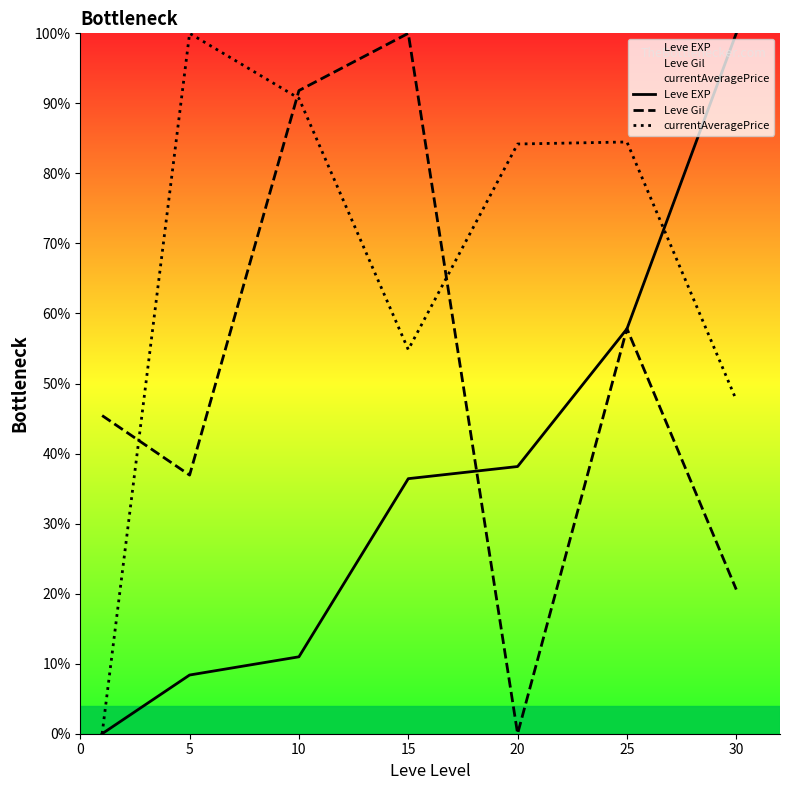

Which series has the widest spread of values?

Leve EXP